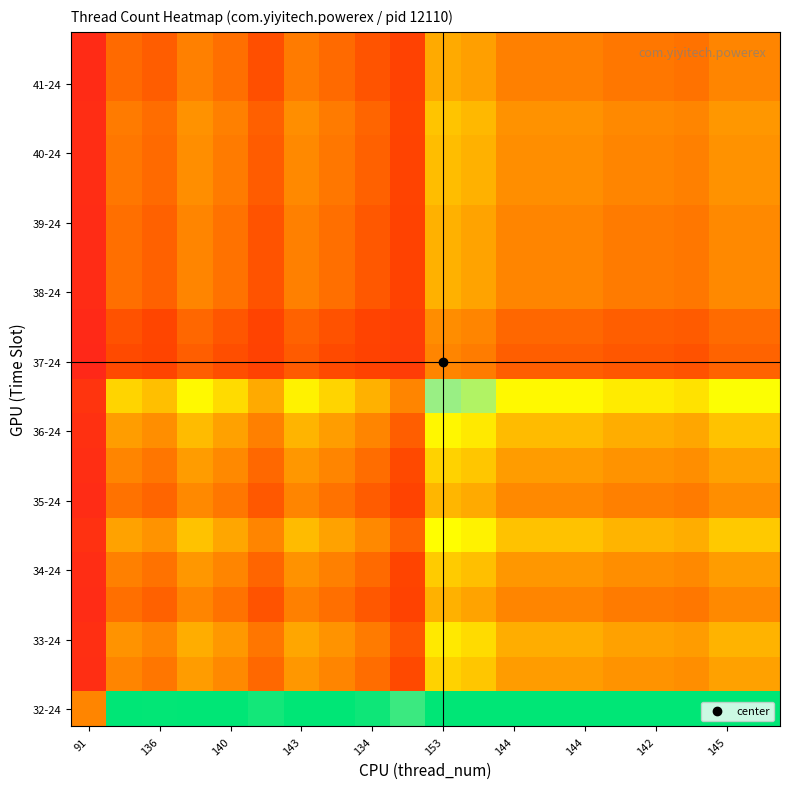

Which category has the lowest value across all series?

91